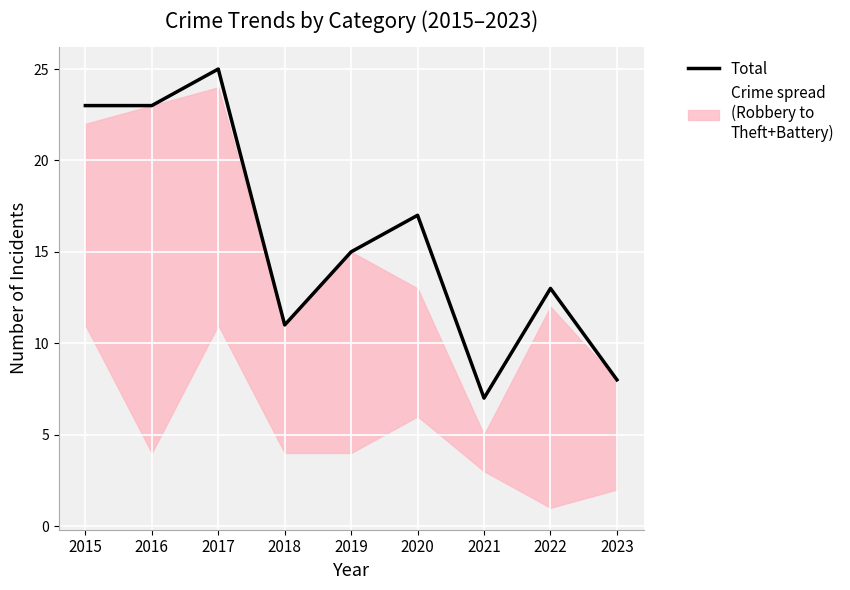

Which label corresponds to the smallest value in the chart?

2021